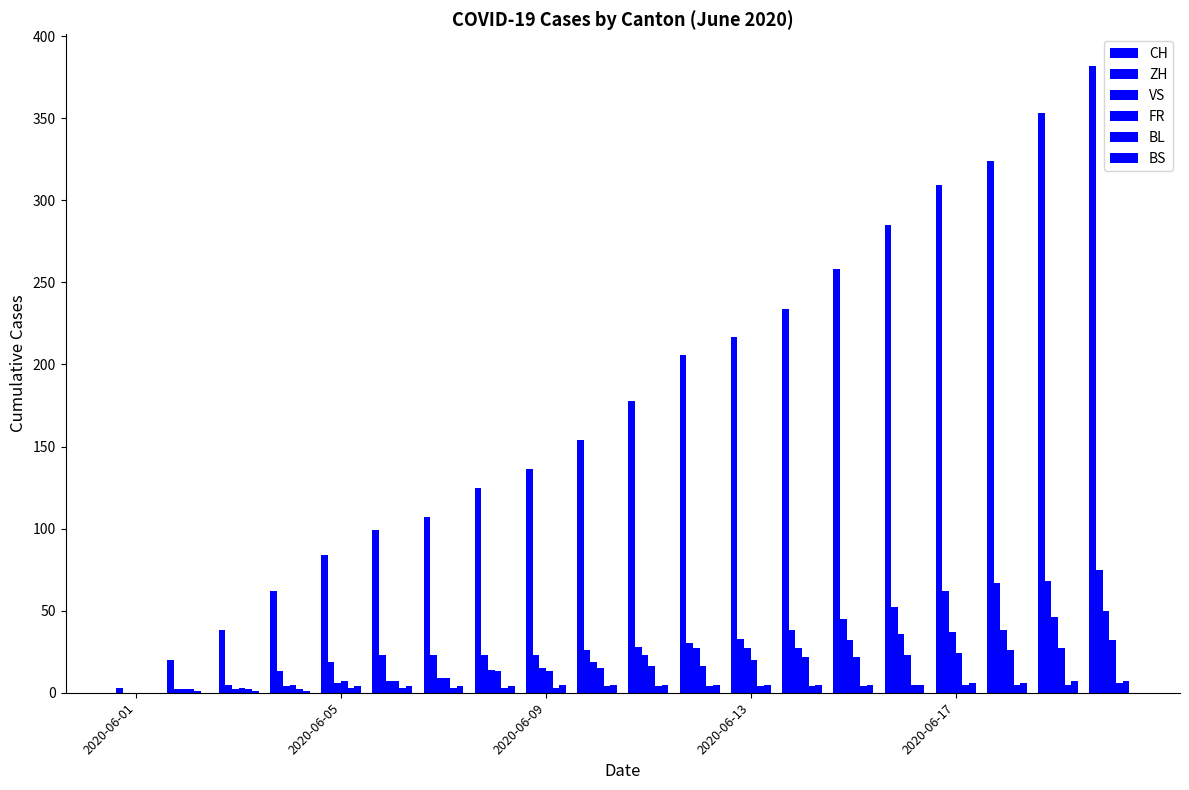

How many series are shown in this chart?

6